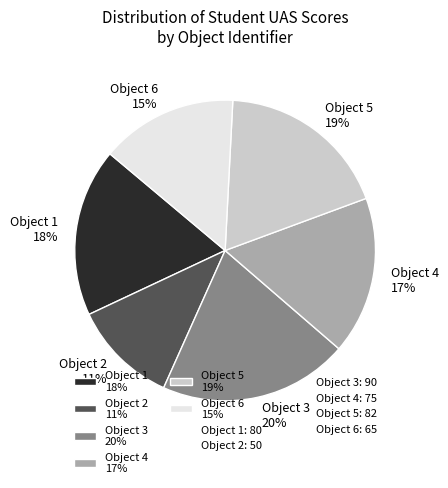

True or false: Object 5 accounts for 31% of the total.

False